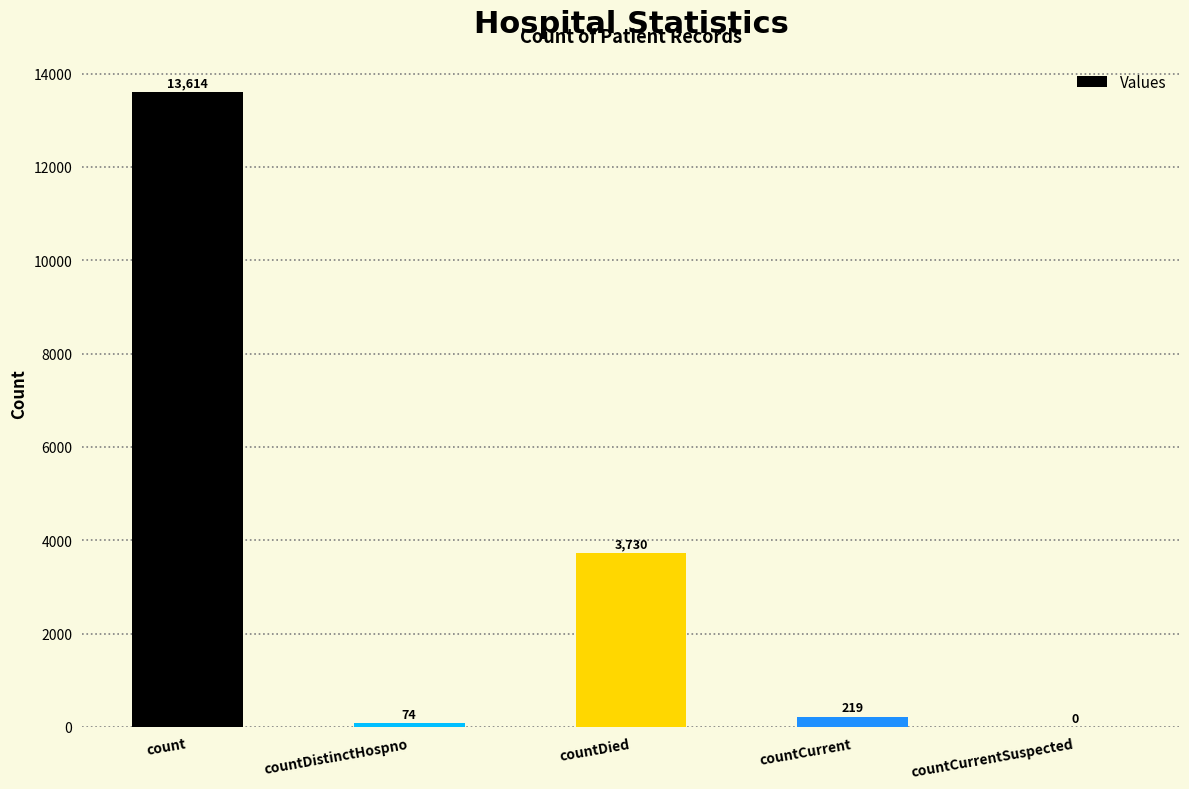

Reading left to right, what are all the values shown in this chart?

count=13614	countDistinctHospno=74	countDied=3730	countCurrent=219	countCurrentSuspected=0